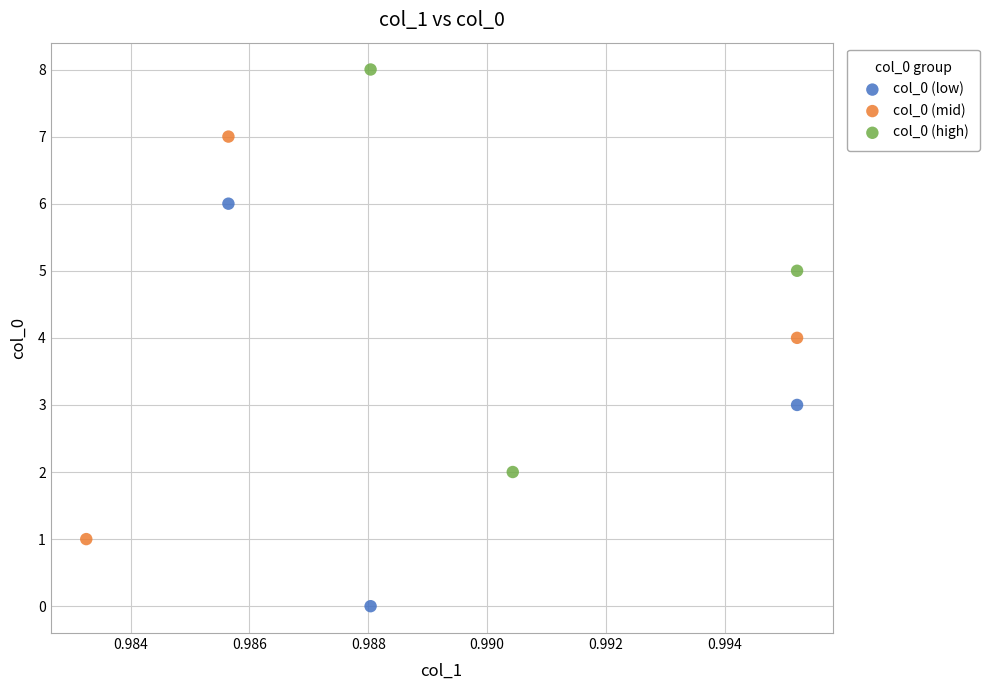

Which series reaches the maximum Y coordinate?

col_0 (high)